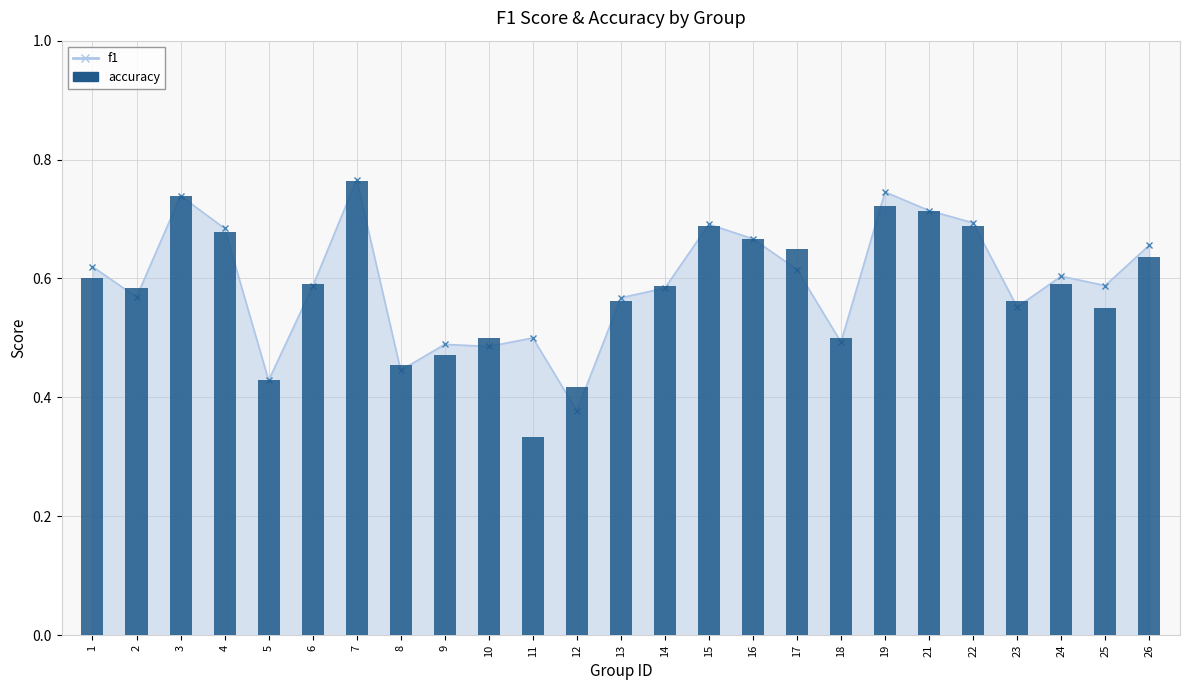

What is the difference between the maximum and minimum values?

0.4